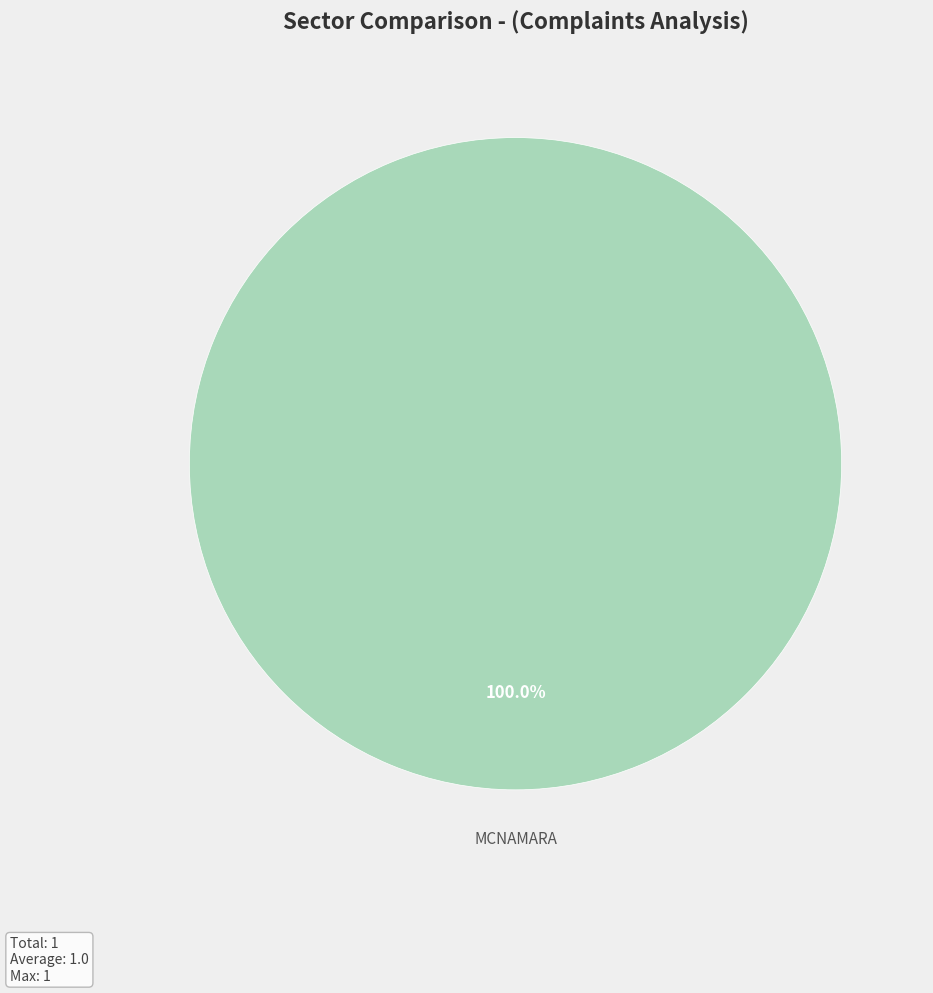

Which slice represents more than half of the pie?

MCNAMARA